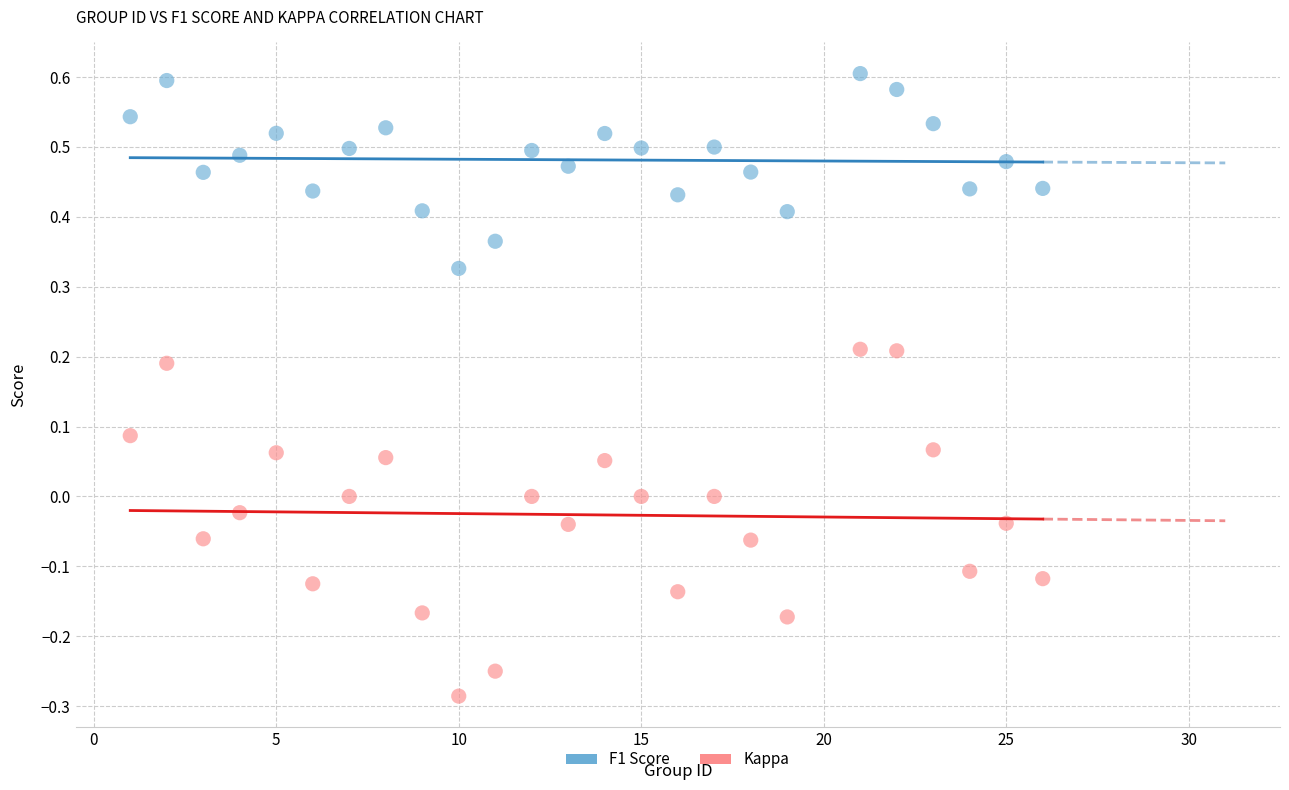

Which series reaches the maximum Y coordinate?

F1 Score